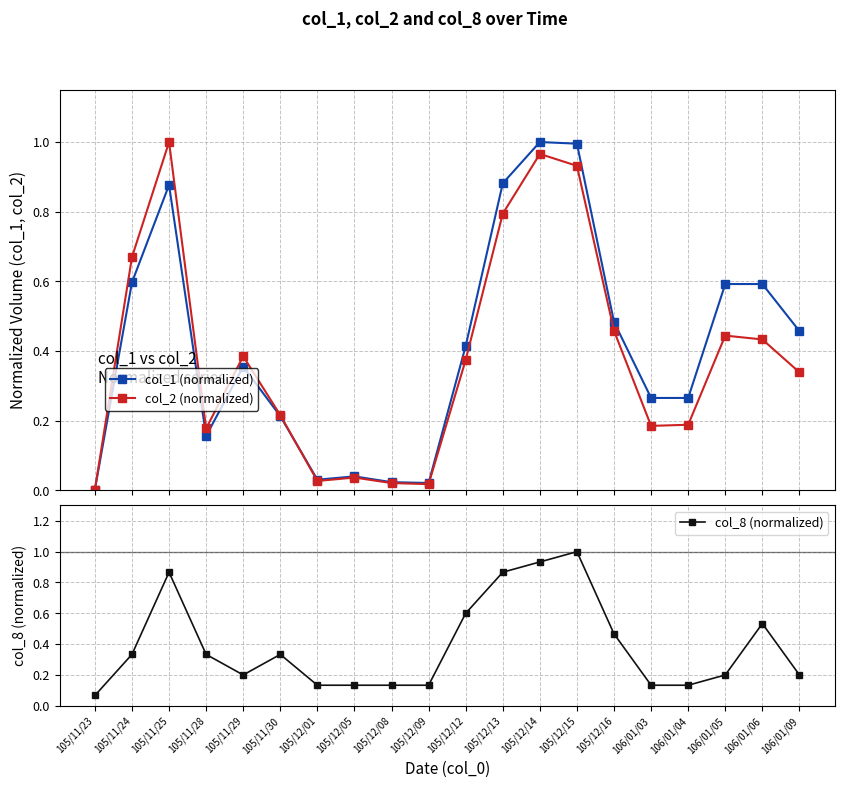

True or false: col_1 (normalized) and col_2 (normalized) intersect in this chart.

True